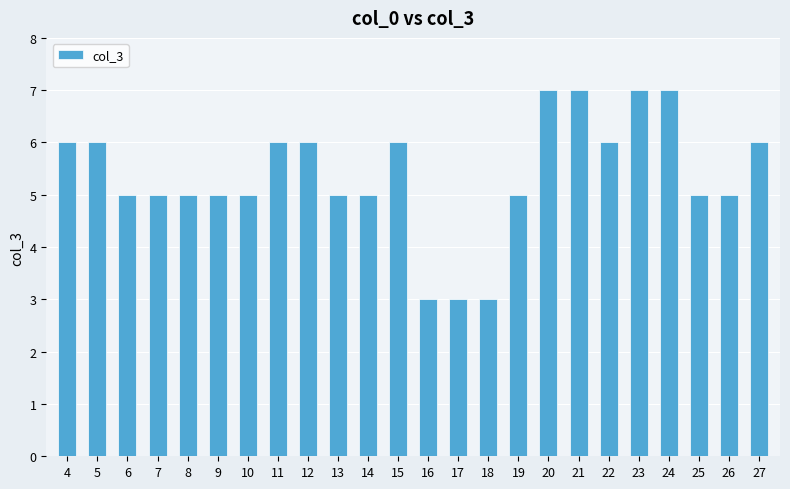

Reading right to left, transcribe all the data shown in this chart.

6	5	5	7	7	6	7	7	5	3	3	3	6	5	5	6	6	5	5	5	5	5	6	6